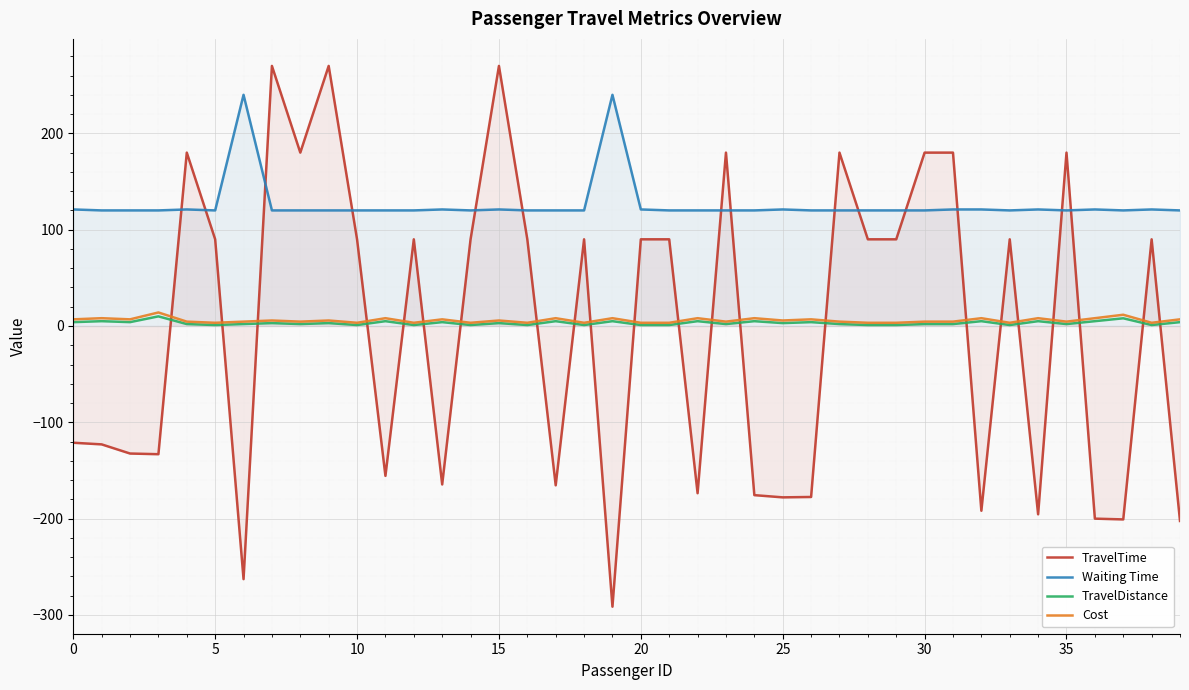

True or false: TravelDistance and TravelTime cross at least once.

True